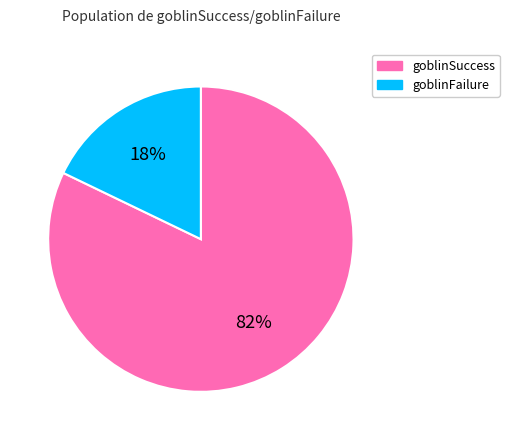

To the nearest percent, what is the difference between the largest and smallest slice percentages?

64%